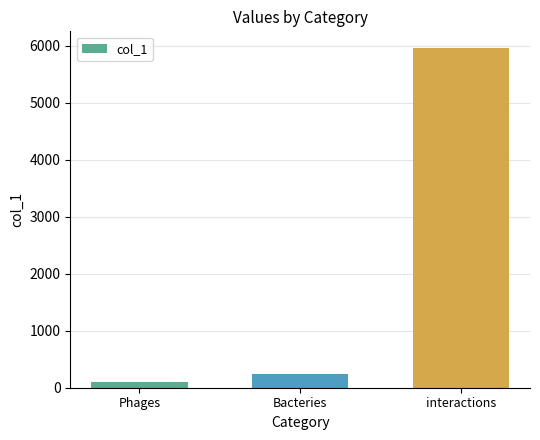

What is the value of the 1st bar from the left?

107